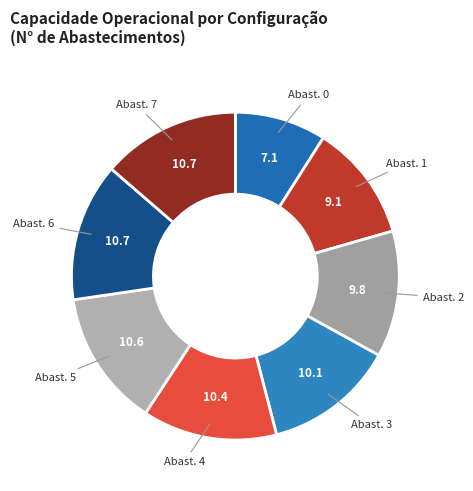

How many slices are in this pie chart?

8